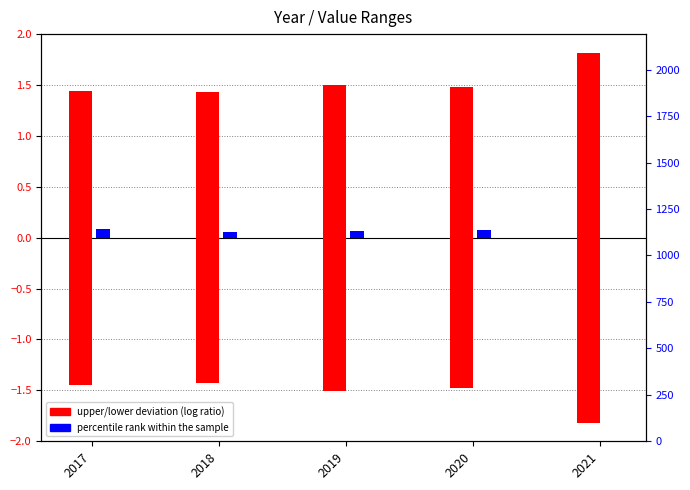

Reading left to right, list all the values displayed in this chart.

upper deviation (log ratio style): 2017=1.4	2018=1.4	2019=1.5	2020=1.5	2021=1.8
percentile rank within the sample: 2017=0.1	2018=0.1	2019=0.1	2020=0.1	2021=0.0